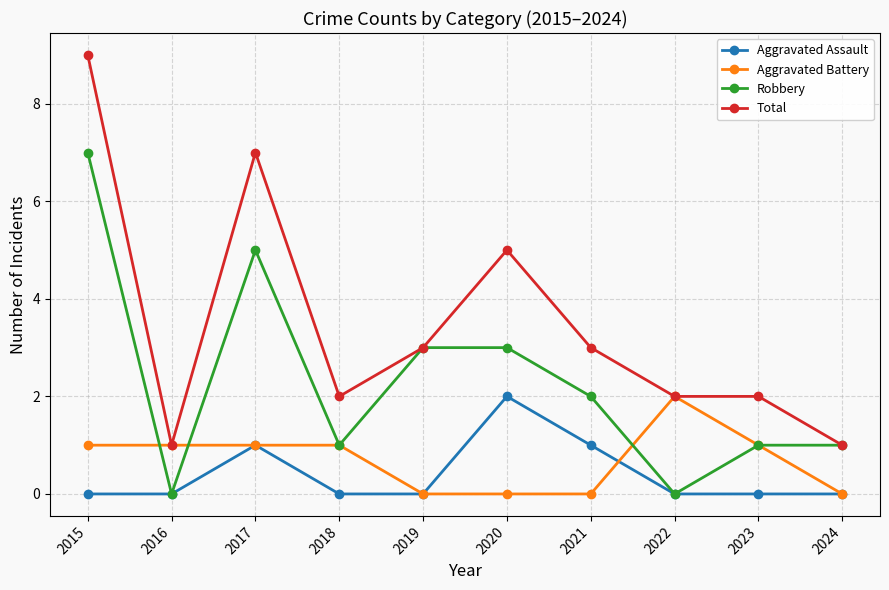

How many lines are shown in the chart?

4